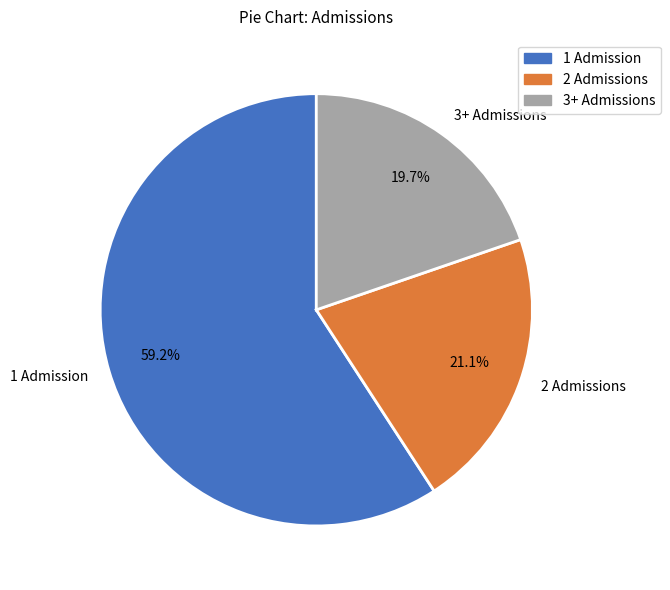

Is there a majority slice in this chart?

Yes